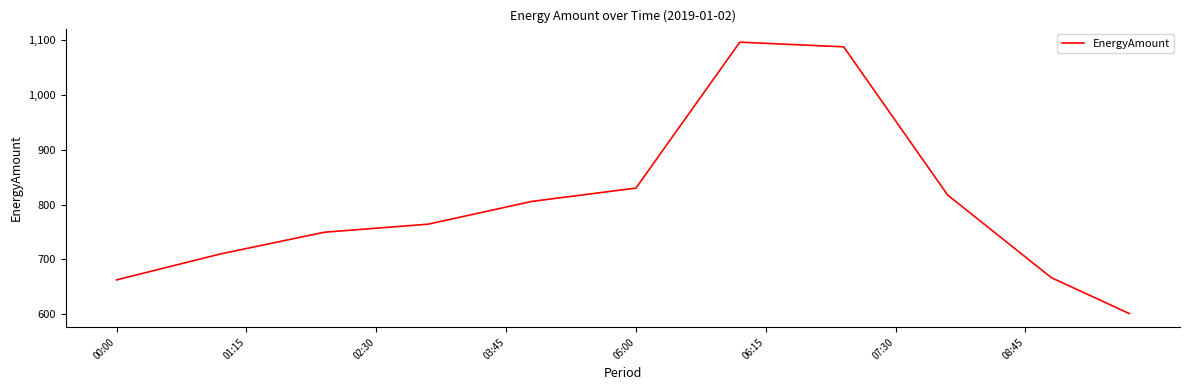

How many lines are shown in the chart?

1